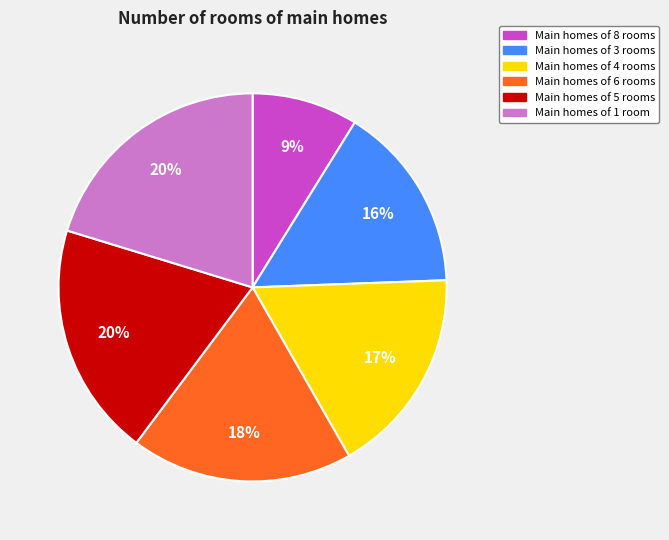

True or false: Main homes of 3 rooms accounts for 30% of the total.

False